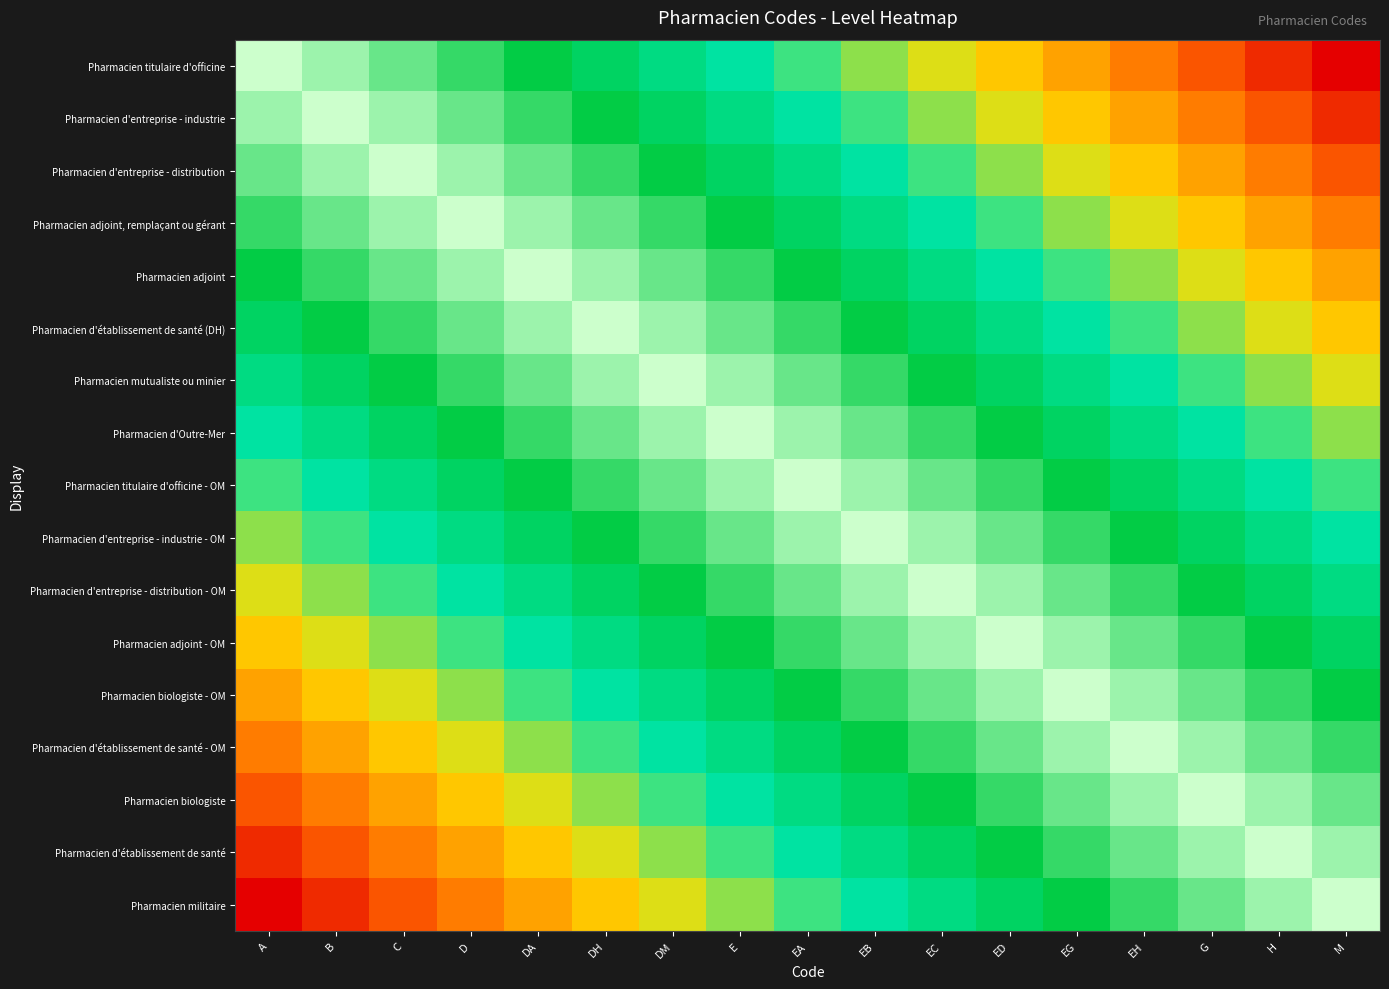

At which category is the sum across all series the highest?

EA